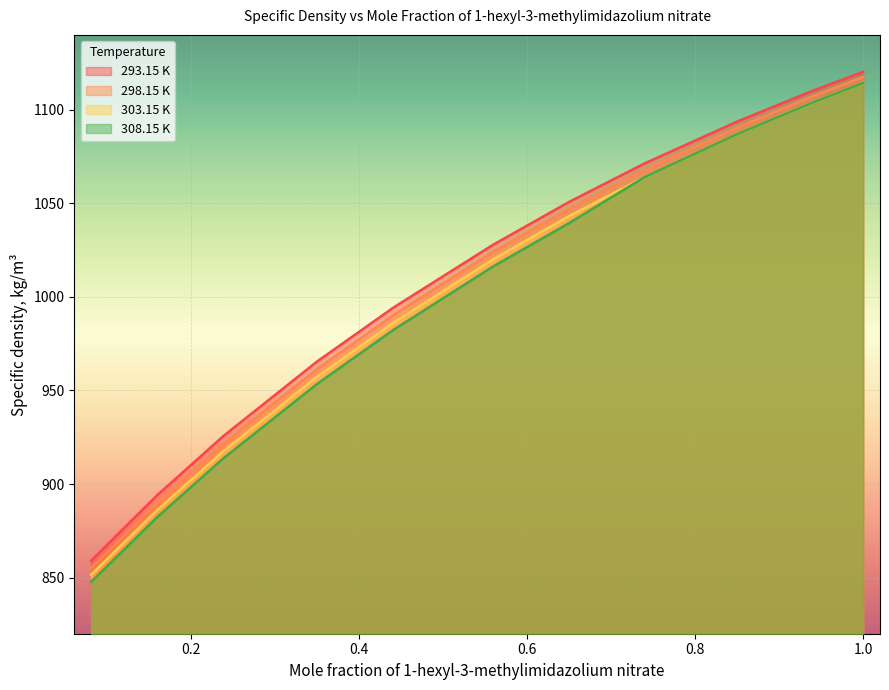

Reading right to left, what are all the values shown in this chart?

293.15 K: 1.0=1120.3	0.9391=1110.0	0.8502=1093.7	0.7395=1071.2	0.6508=1050.9	0.5592=1027.7	0.4409=994.2	0.3502=965.4	0.2391=925.7	0.1604=894.1	0.0816=859.0
298.15 K: 1.0=1117.5	0.9391=1107.1	0.8502=1090.5	0.7395=1067.7	0.6508=1047.2	0.5592=1023.9	0.4409=990.2	0.3502=961.4	0.2391=921.7	0.1604=890.1	0.0816=855.2
303.15 K: 1.0=1114.3	0.9391=1103.7	0.8502=1087.0	0.7395=1063.9	0.6508=1043.3	0.5592=1019.9	0.4409=986.1	0.3502=957.2	0.2391=917.6	0.1604=886.2	0.0816=851.5
308.15 K: 1.0=1114.3	0.9391=1103.7	0.8502=1087.0	0.7395=1063.9	0.6508=1039.6	0.5592=1016.1	0.4409=982.3	0.3502=953.4	0.2391=913.8	0.1604=882.4	0.0816=847.7